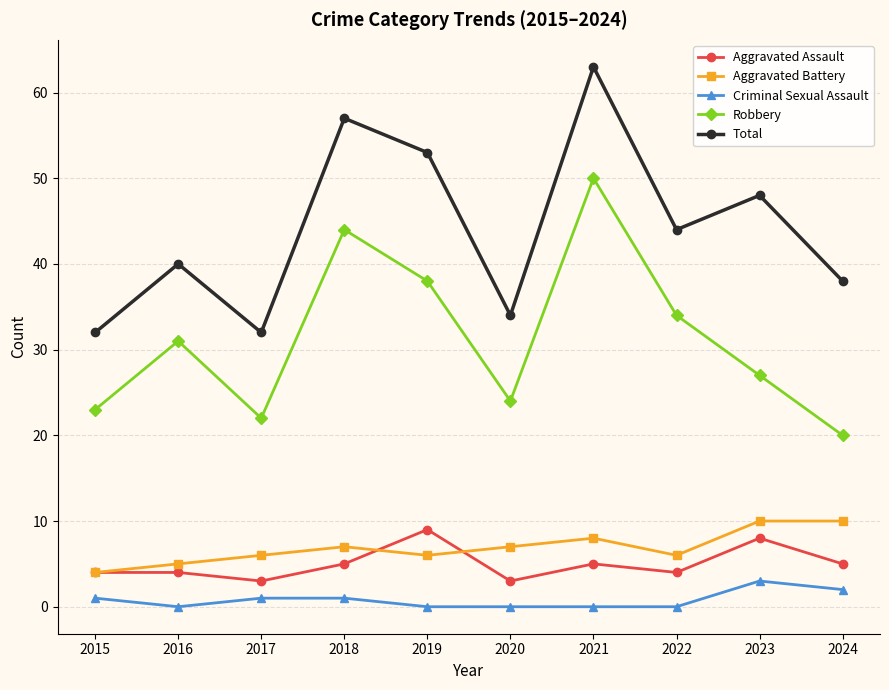

Reading right to left, list all the values displayed in this chart.

Aggravated Assault: 2024=5	2023=8	2022=4	2021=5	2020=3	2019=9	2018=5	2017=3	2016=4	2015=4
Aggravated Battery: 2024=10	2023=10	2022=6	2021=8	2020=7	2019=6	2018=7	2017=6	2016=5	2015=4
Criminal Sexual Assault: 2024=2	2023=3	2022=0	2021=0	2020=0	2019=0	2018=1	2017=1	2016=0	2015=1
Robbery: 2024=20	2023=27	2022=34	2021=50	2020=24	2019=38	2018=44	2017=22	2016=31	2015=23
Total: 2024=38	2023=48	2022=44	2021=63	2020=34	2019=53	2018=57	2017=32	2016=40	2015=32